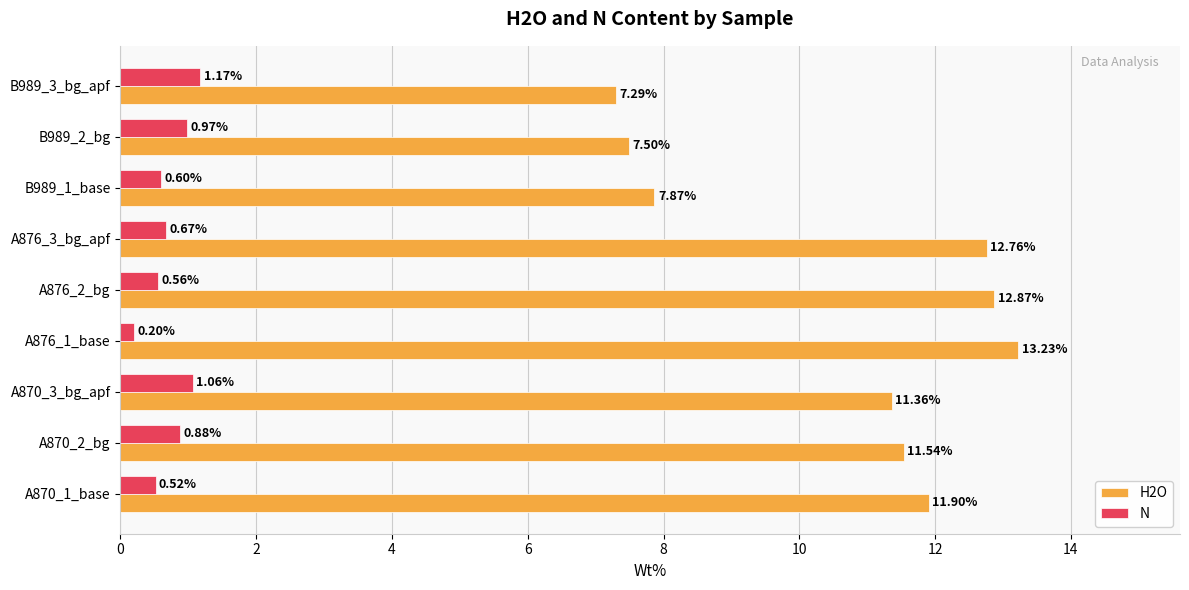

Which category has the highest value across all series?

A876_1_base